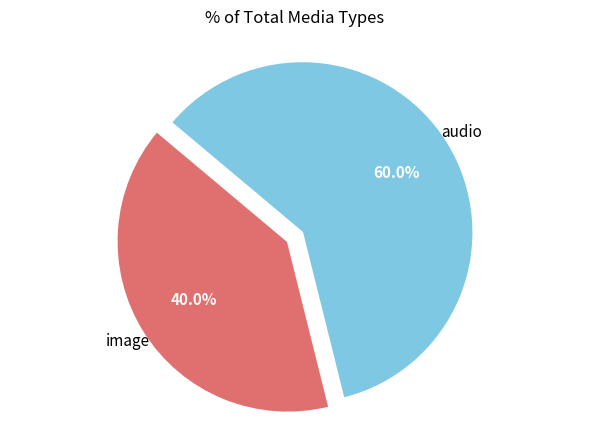

Does any single category account for the majority?

Yes